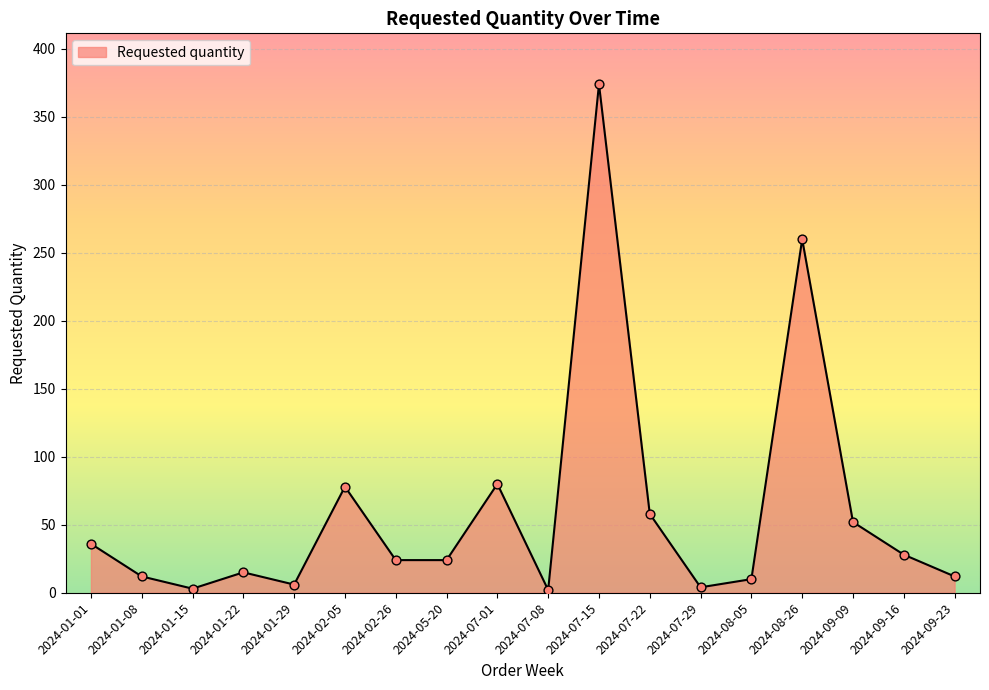

What is the change in value from 2024-02-26 to 2024-07-01?

+56